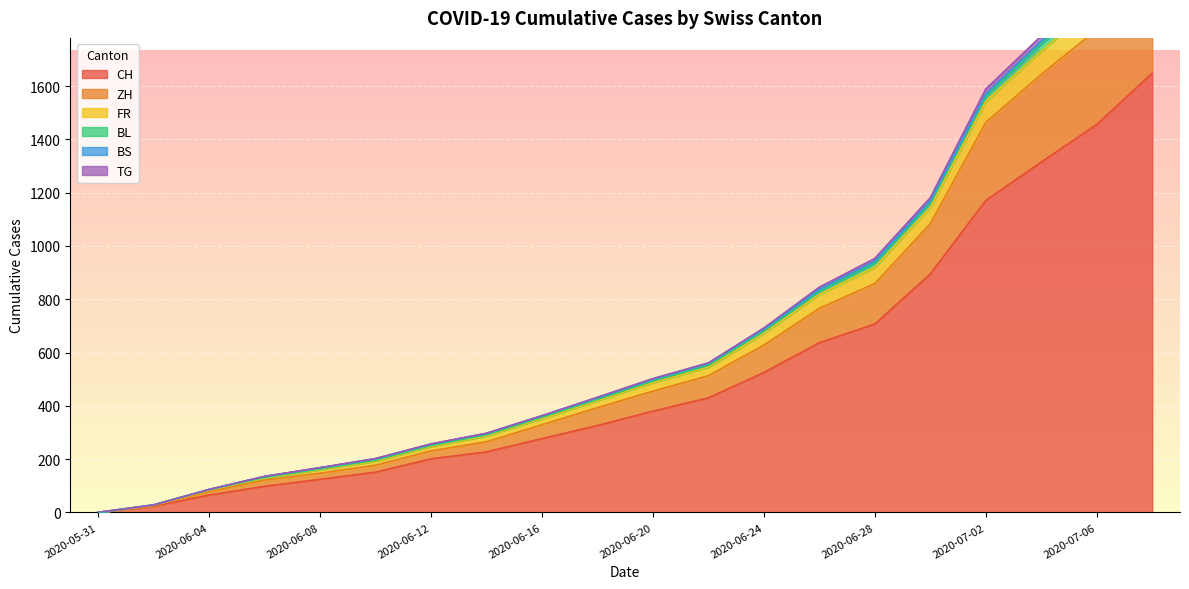

At which label is FR closest to 50?

2020-06-24